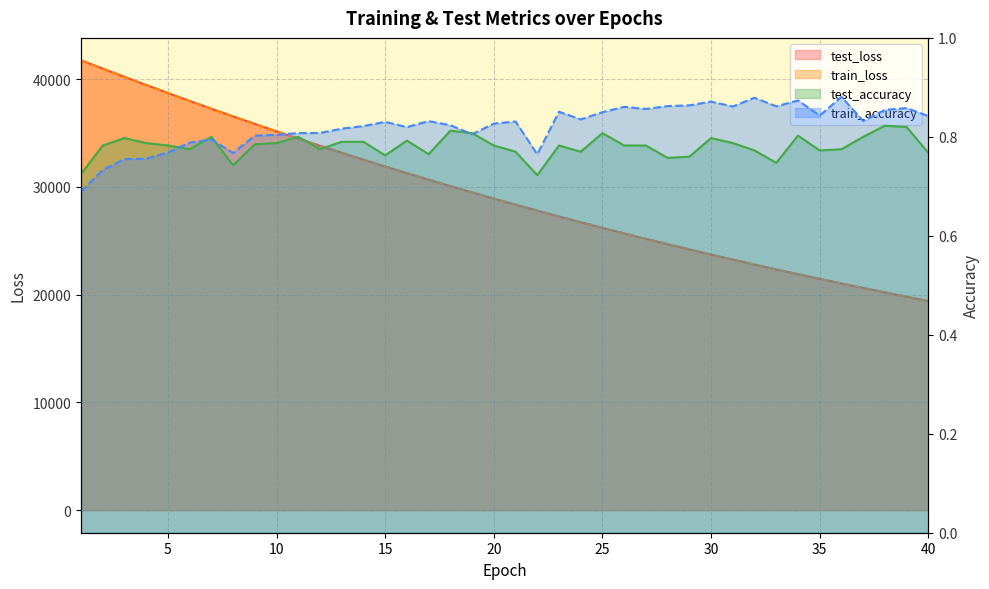

Does the chart have visible grid lines?

Yes